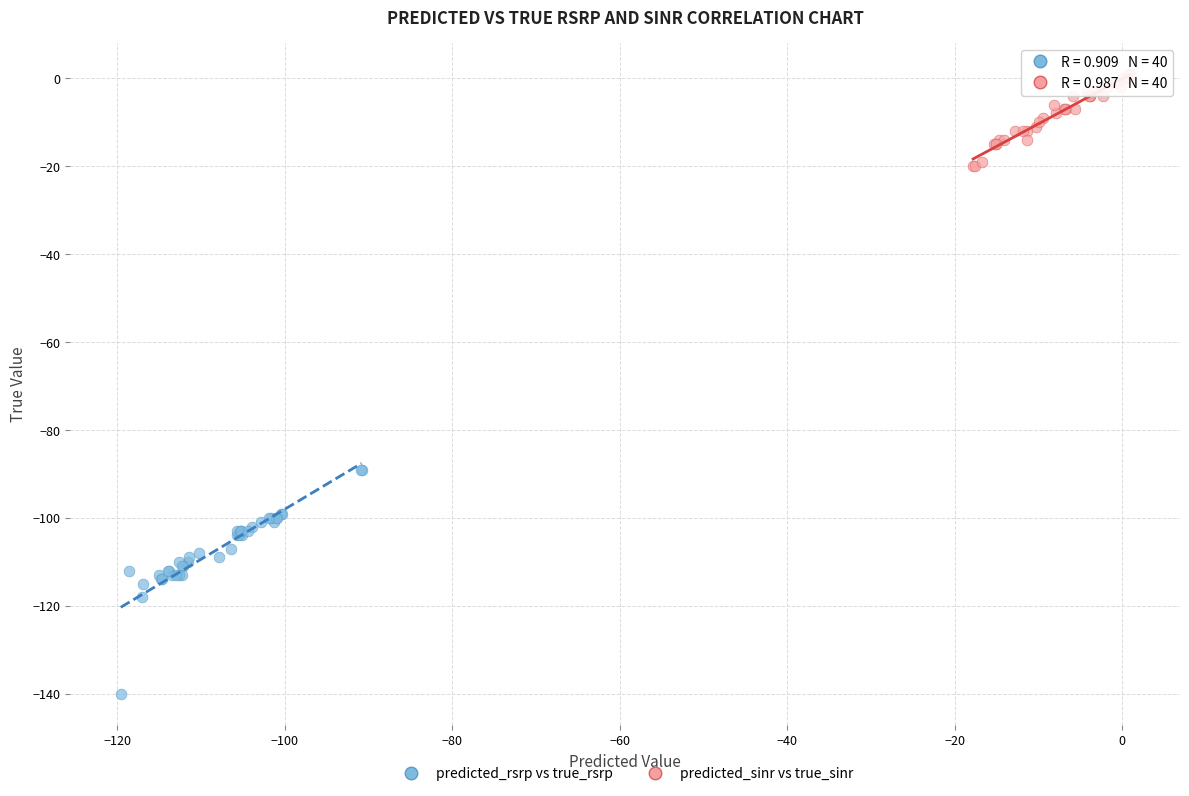

Which series has the largest Y range (max minus min)?

predicted_rsrp vs true_rsrp